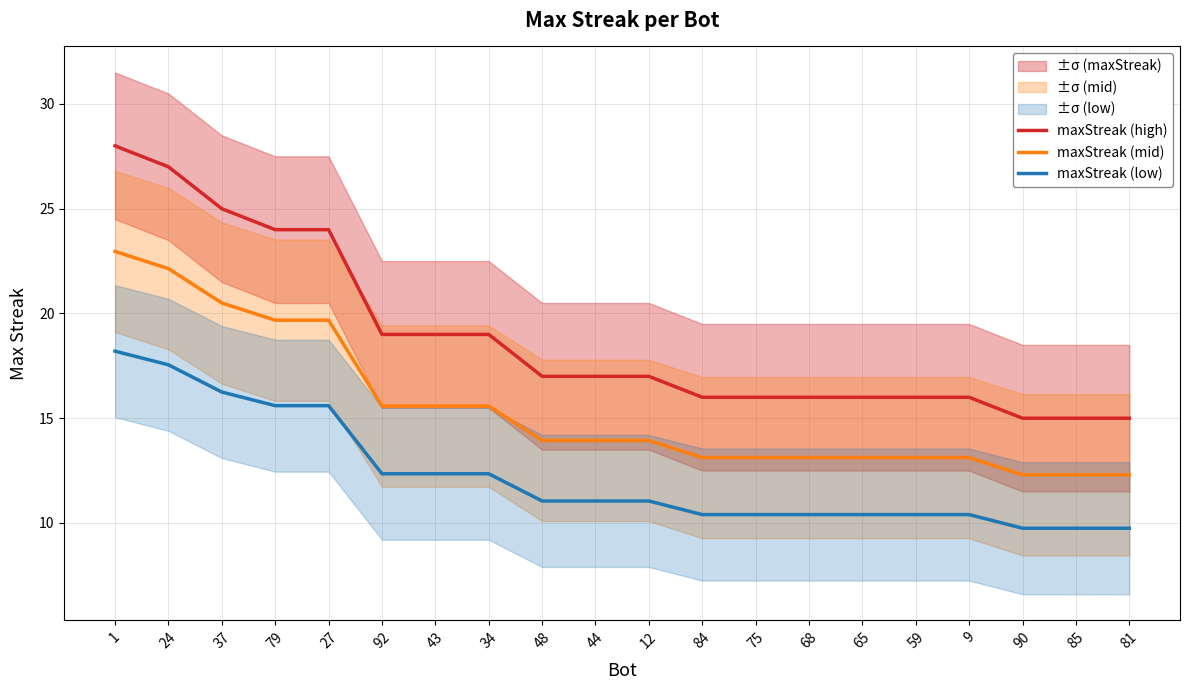

Reading left to right, what are all the values shown in this chart?

maxStreak (high): 28.0	27.0	25.0	24.0	24.0	19.0	19.0	19.0	17.0	17.0	17.0	16.0	16.0	16.0	16.0	16.0	16.0	15.0	15.0	15.0
maxStreak (mid): 23.0	22.1	20.5	19.7	19.7	15.6	15.6	15.6	13.9	13.9	13.9	13.1	13.1	13.1	13.1	13.1	13.1	12.3	12.3	12.3
maxStreak (low): 18.2	17.6	16.2	15.6	15.6	12.3	12.3	12.3	11.1	11.1	11.1	10.4	10.4	10.4	10.4	10.4	10.4	9.8	9.8	9.8